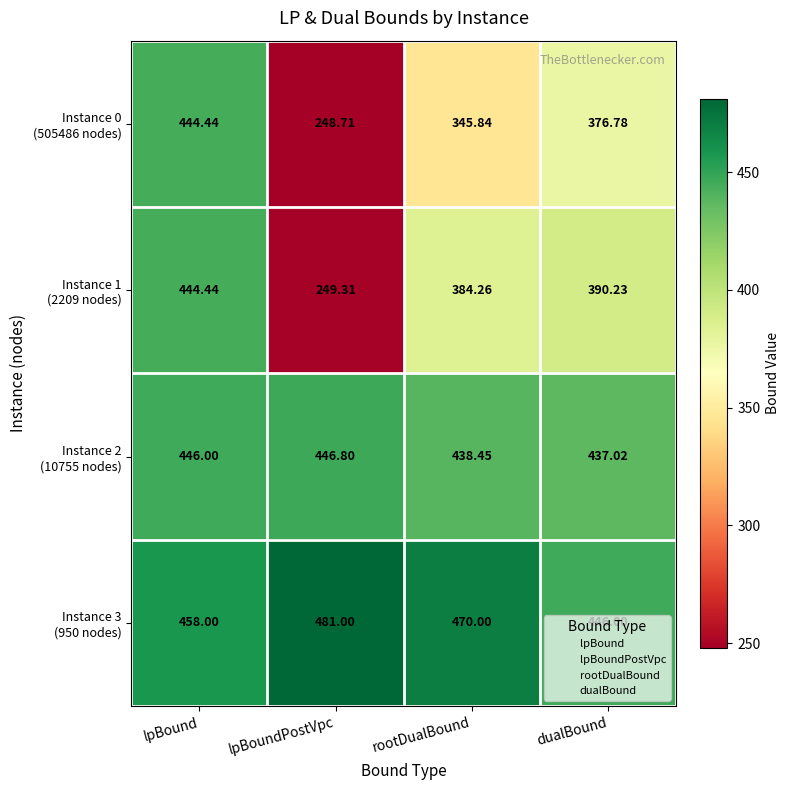

At which category does the chart reach its minimum across all series?

lpBoundPostVpc